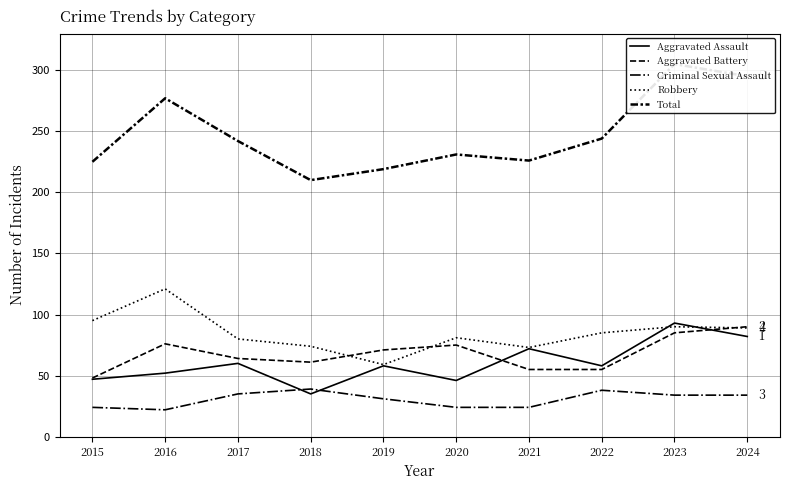

What is the value of the Total point at the 7th from the left?

226